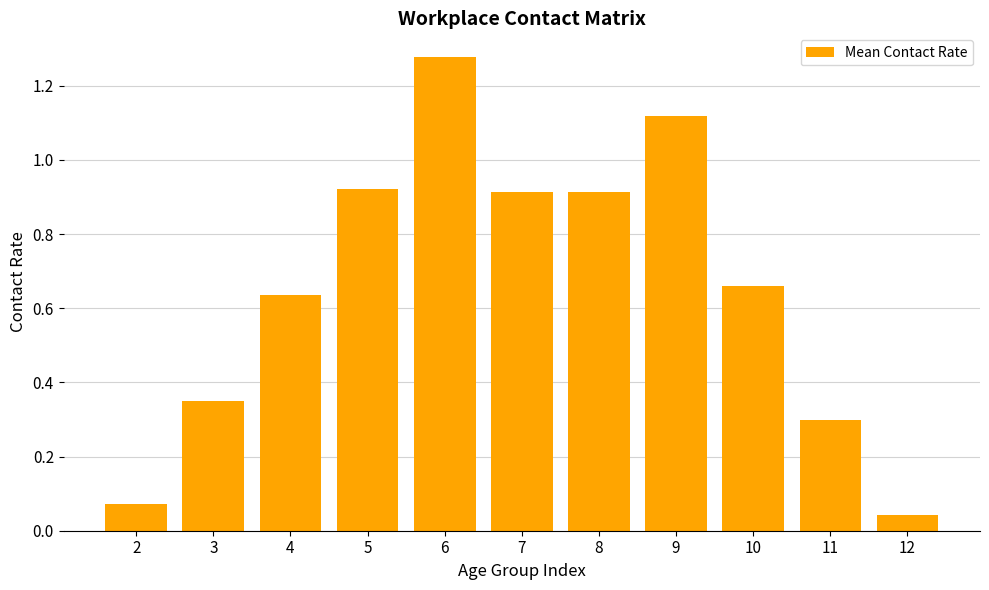

What is the sum of all values?

7.2